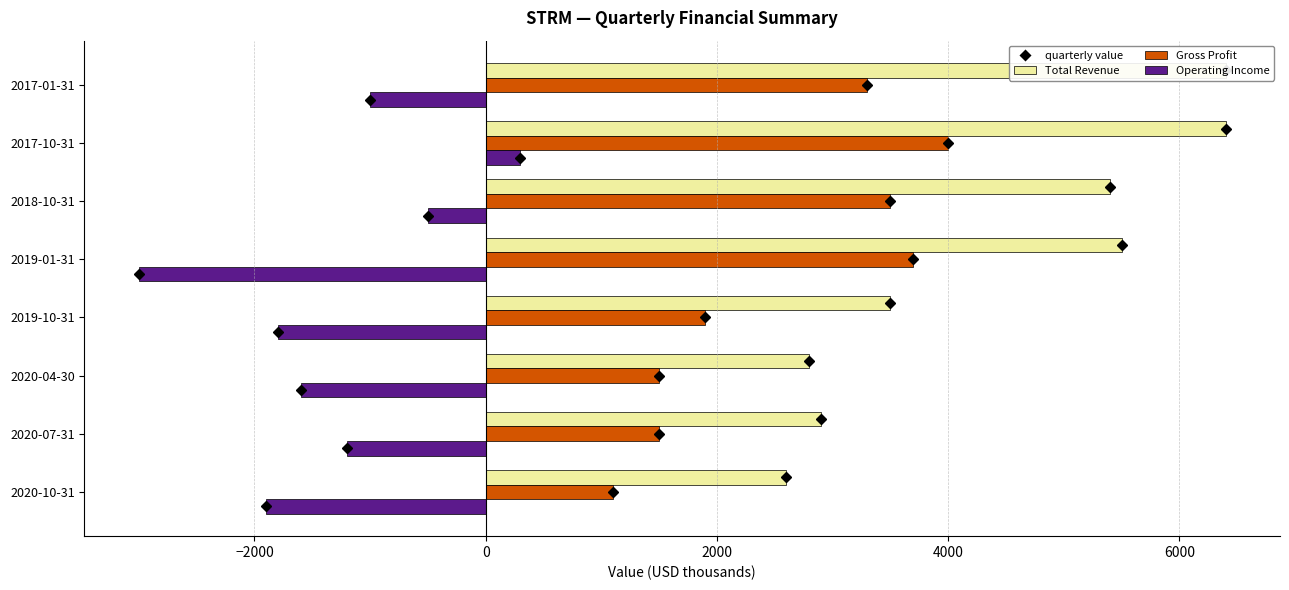

How many positive values does the Operating Income series have?

1